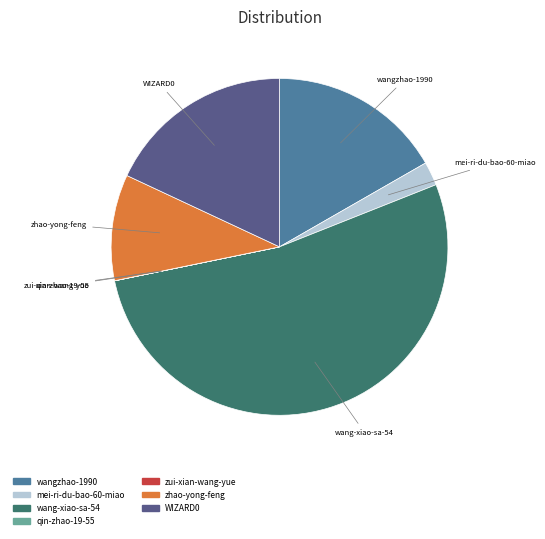

Which category accounts for the majority?

wang-xiao-sa-54